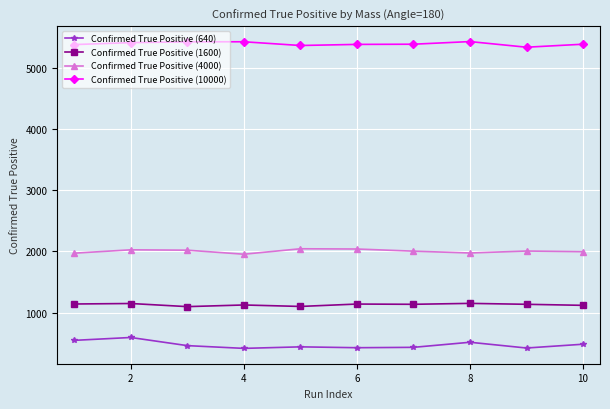

Which series has the widest spread of values?

Confirmed True Positive (640)